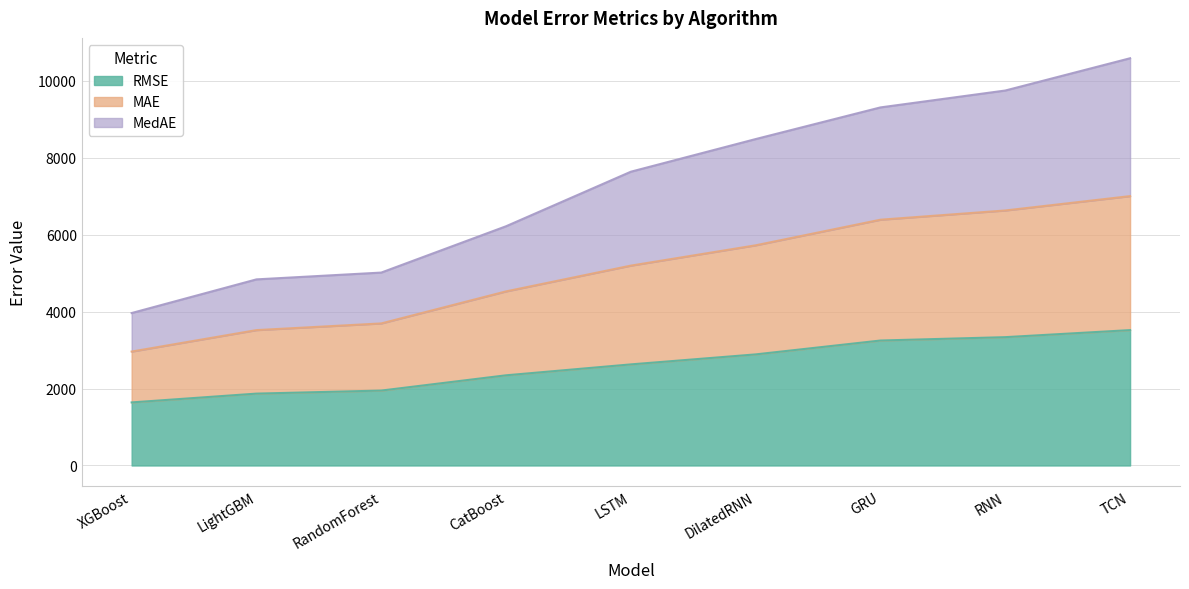

At which category is the sum across all series the highest?

TCN